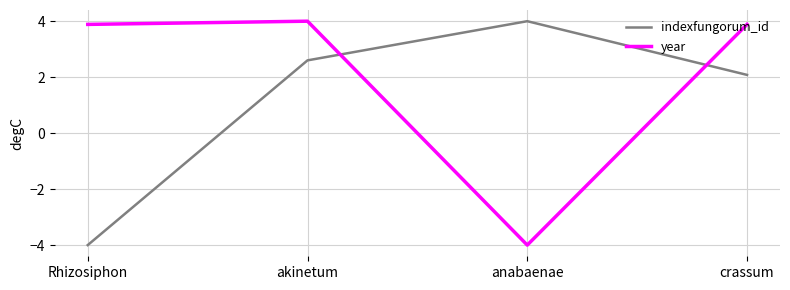

What is the smallest value displayed?

-4.0